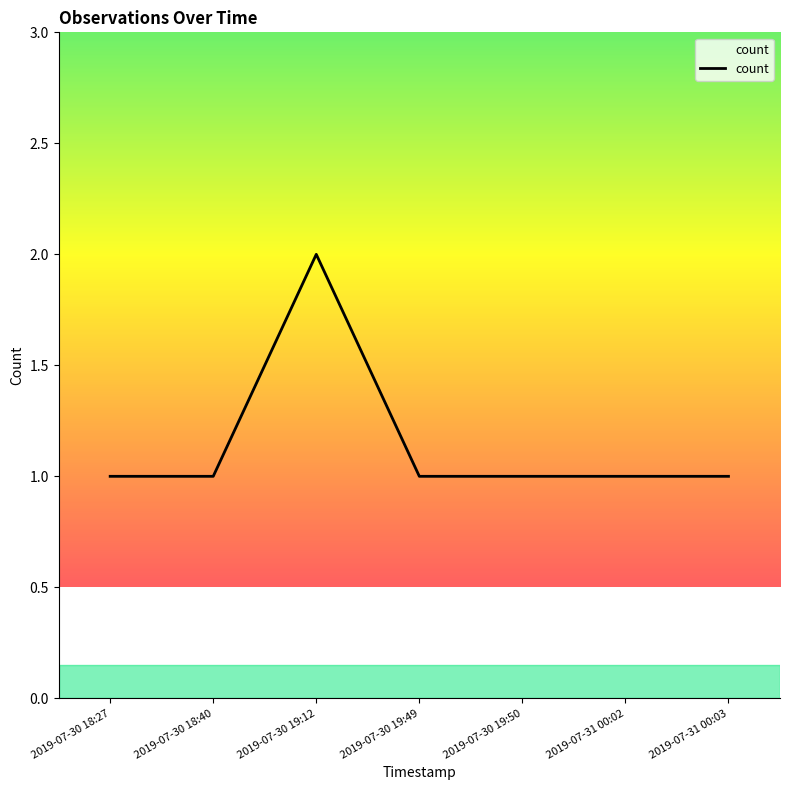

The chart shows a value of 1 at 2019-07-30 18:40. True or false?

True